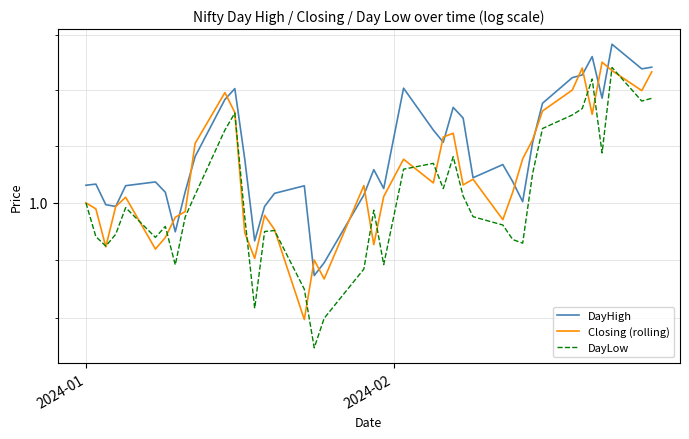

Which series has the largest range (max minus min)?

DayLow